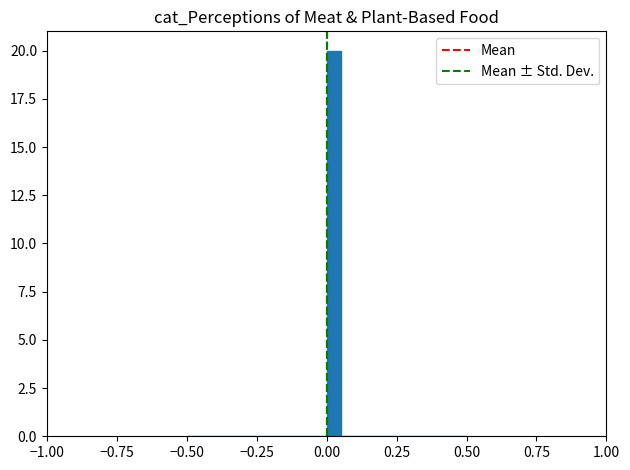

Read against the x-axis, roughly where is the centre of the tallest bar?

0.05